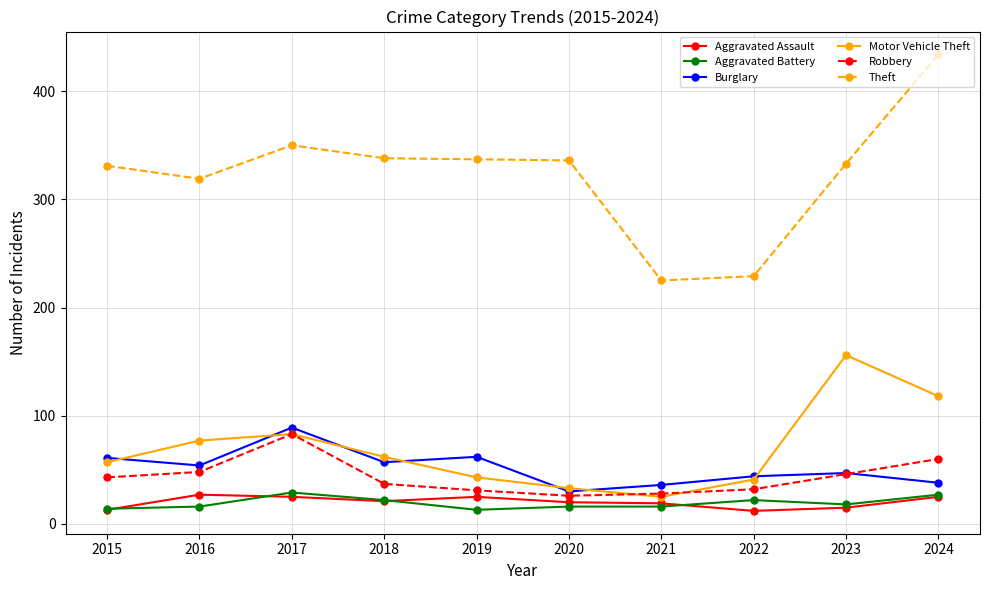

What are all the series names shown in the legend?

Aggravated Assault, Aggravated Battery, Burglary, Motor Vehicle Theft, Robbery, Theft